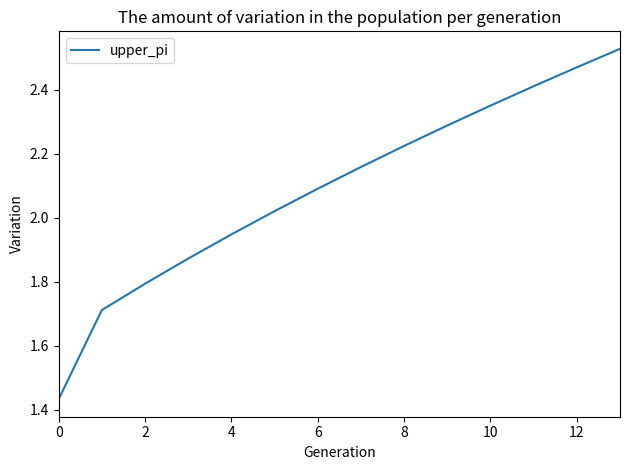

What is the difference between the second highest and minimum values?

1.0